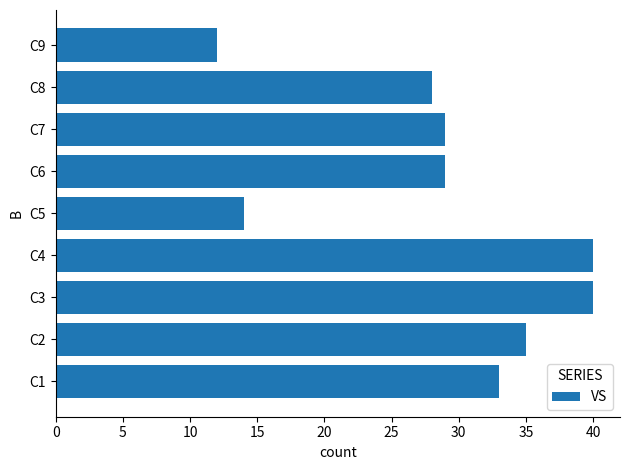

Reading bottom to top, what are all the values shown in this chart?

33	35	40	40	14	29	29	28	12